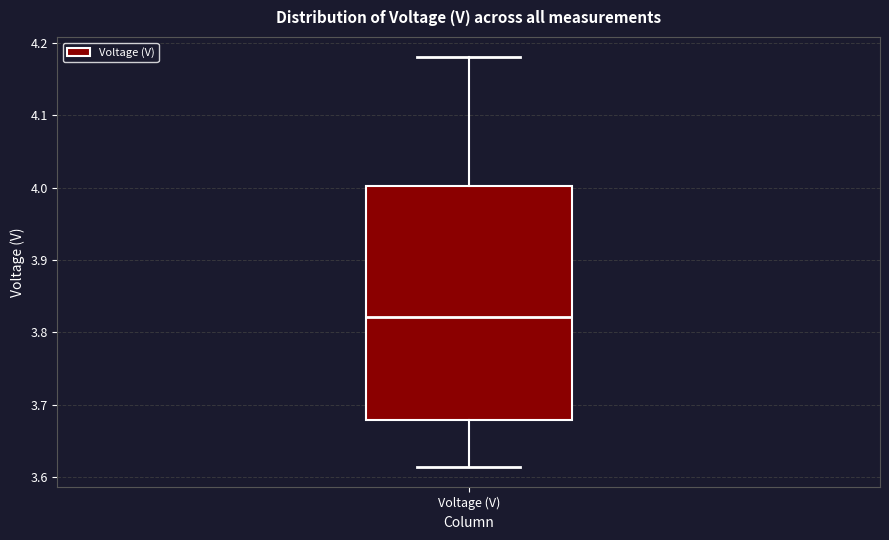

Read this box plot against the y-axis: the position of the median line, the range covered by the box, and the ends of both whiskers. The values are not printed on the chart, so give them approximately, as read against the axis.

median 3.82, box 3.68 to 4.00, whiskers 3.61 to 4.18